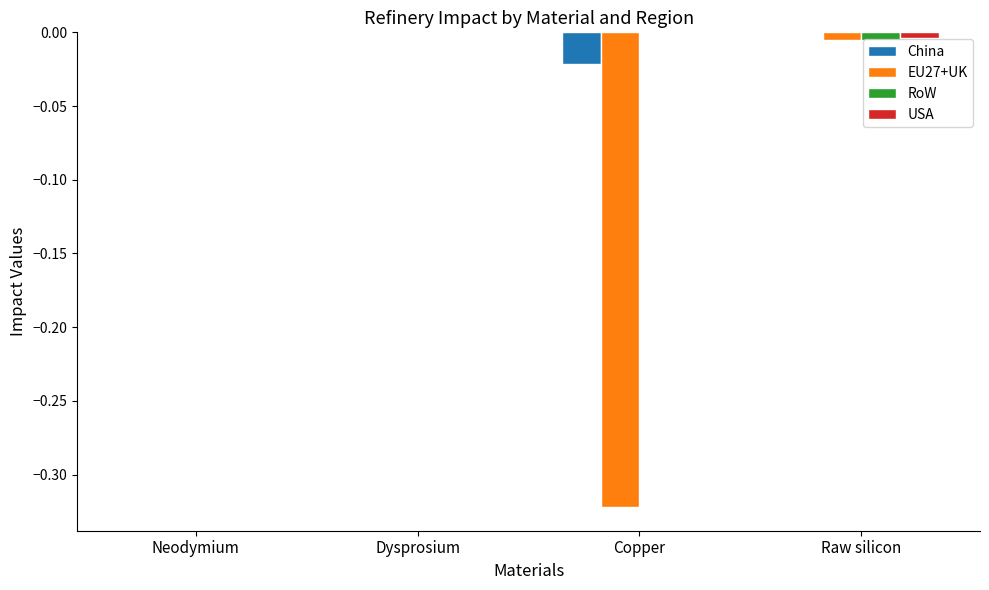

Between Dysprosium and Copper, which series saw the biggest shift?

EU27+UK